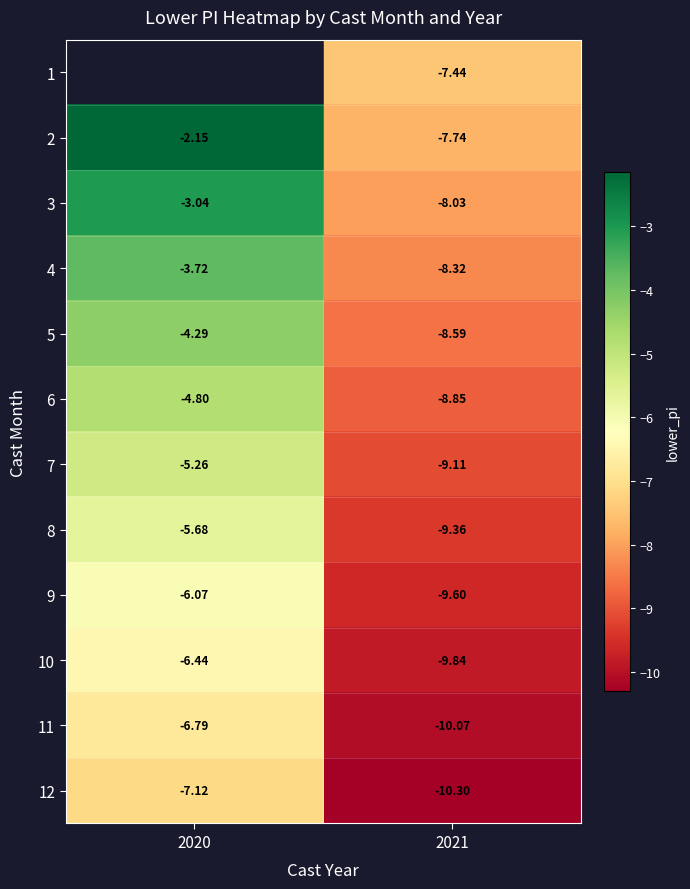

Which category has the lowest value in the 11 series?

2021